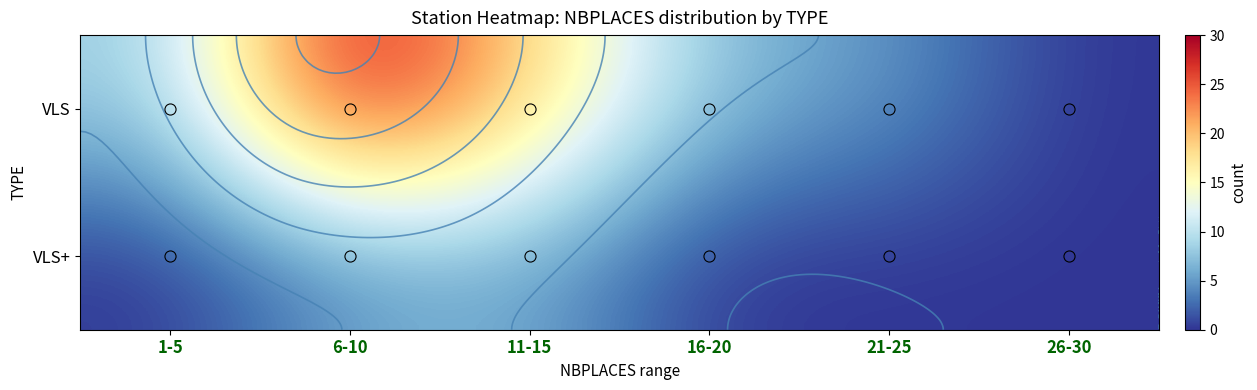

What is the total value across all series at 6-10?

35